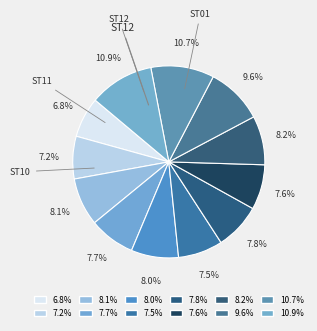

Count the number of slices in the pie.

12